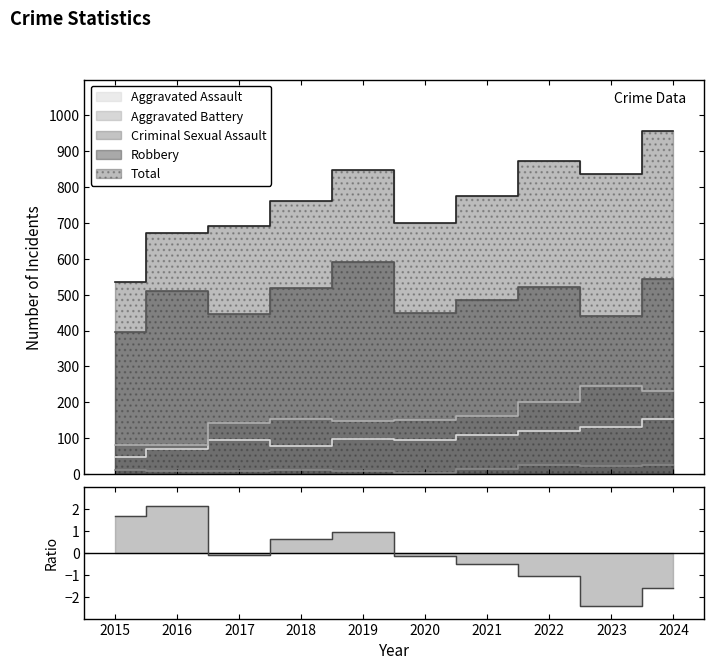

What is the value of the Total point at the 7th from the left?

776